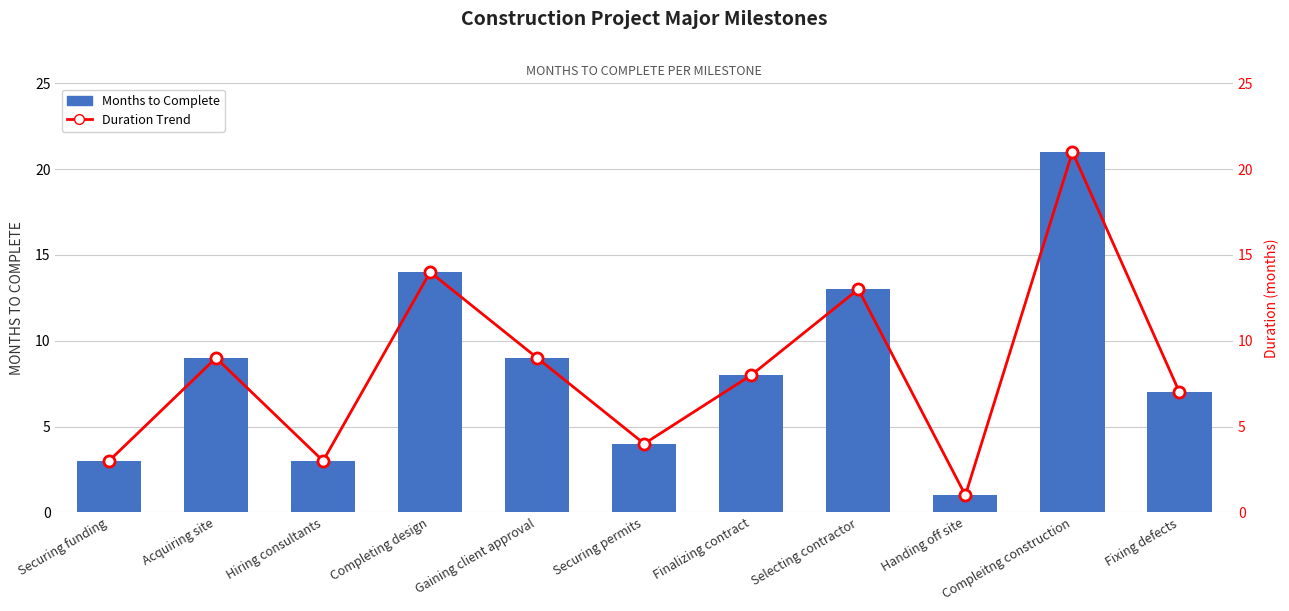

Reading left to right, list all the values displayed in this chart.

Months to Complete: Securing funding=3	Acquiring site=9	Hiring consultants=3	Completing design=14	Gaining client approval=9	Securing permits=4	Finalizing contract=8	Selecting contractor=13	Handing off site=1	Compleitng construction=21	Fixing defects=7
Duration Trend: Securing funding=3	Acquiring site=9	Hiring consultants=3	Completing design=14	Gaining client approval=9	Securing permits=4	Finalizing contract=8	Selecting contractor=13	Handing off site=1	Compleitng construction=21	Fixing defects=7